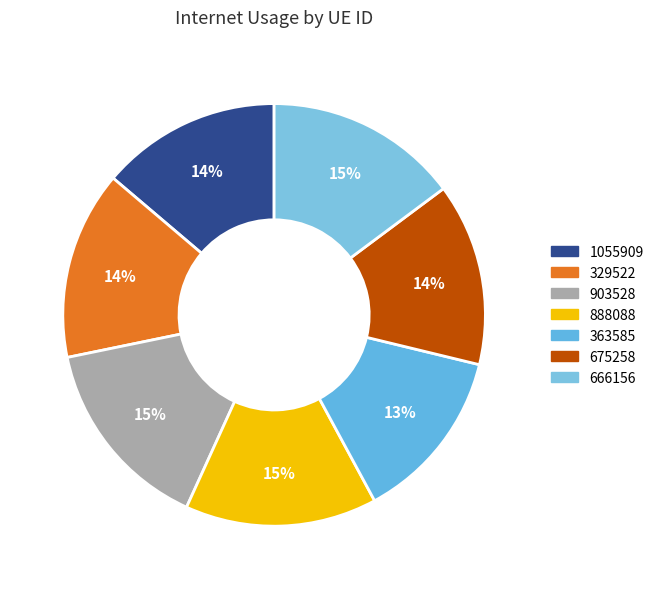

True or false: 903528 accounts for 1% of the total.

False